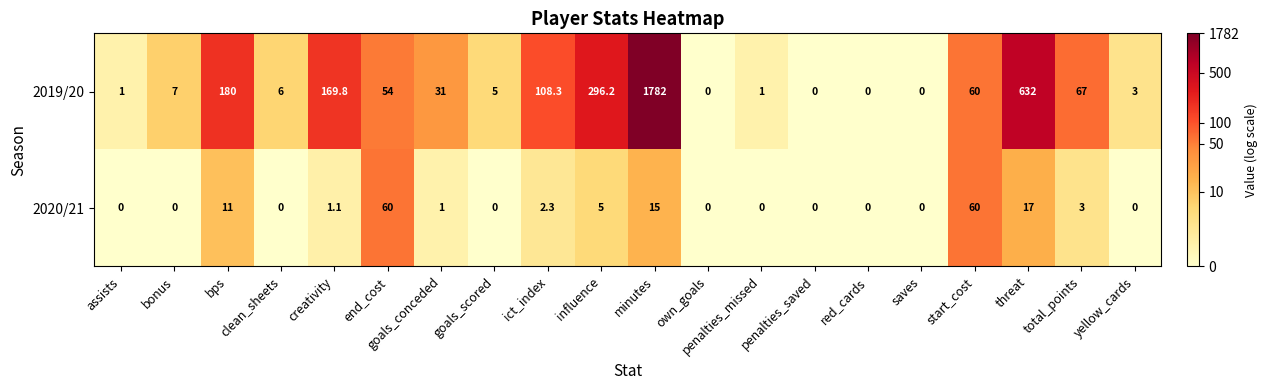

At which category is the sum across all series the highest?

minutes